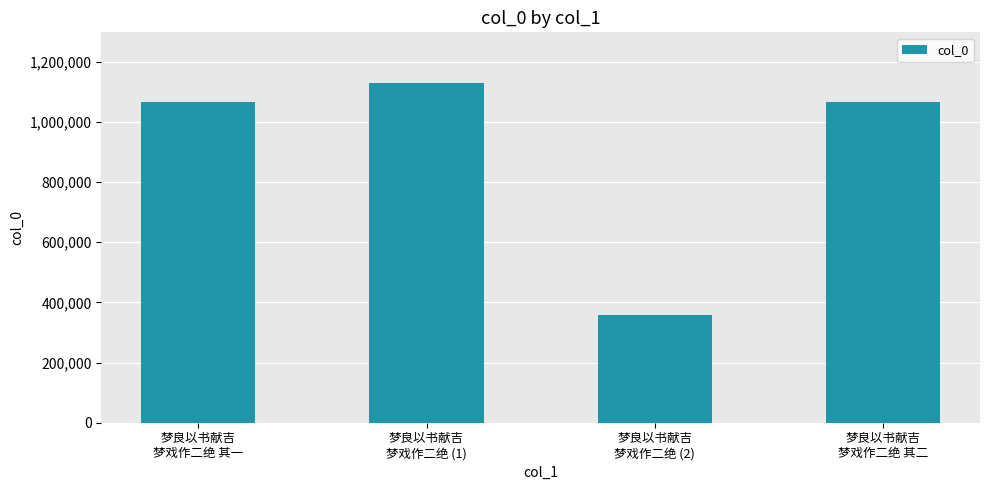

What is the sum of all values?

3620278